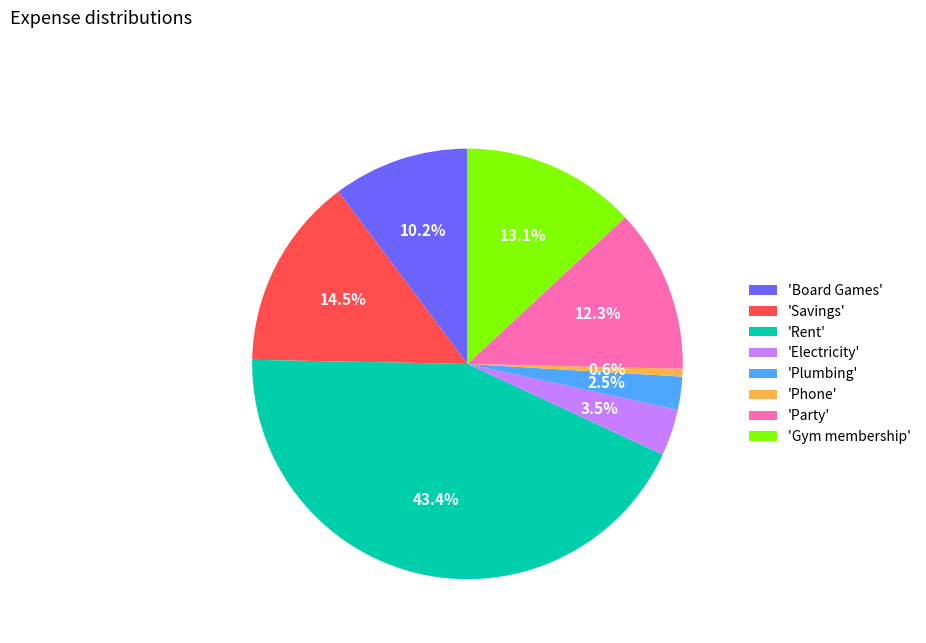

Count the number of slices in the pie.

8